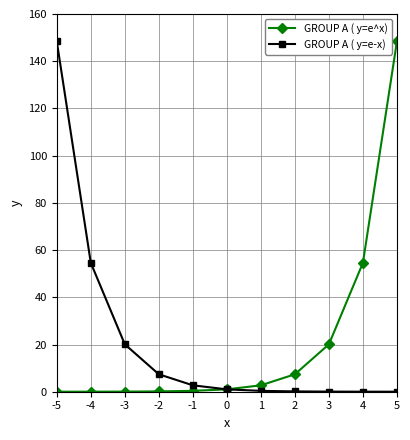

What is the difference between the maximum and minimum values in the GROUP A ( y=e-x) series?

148.4